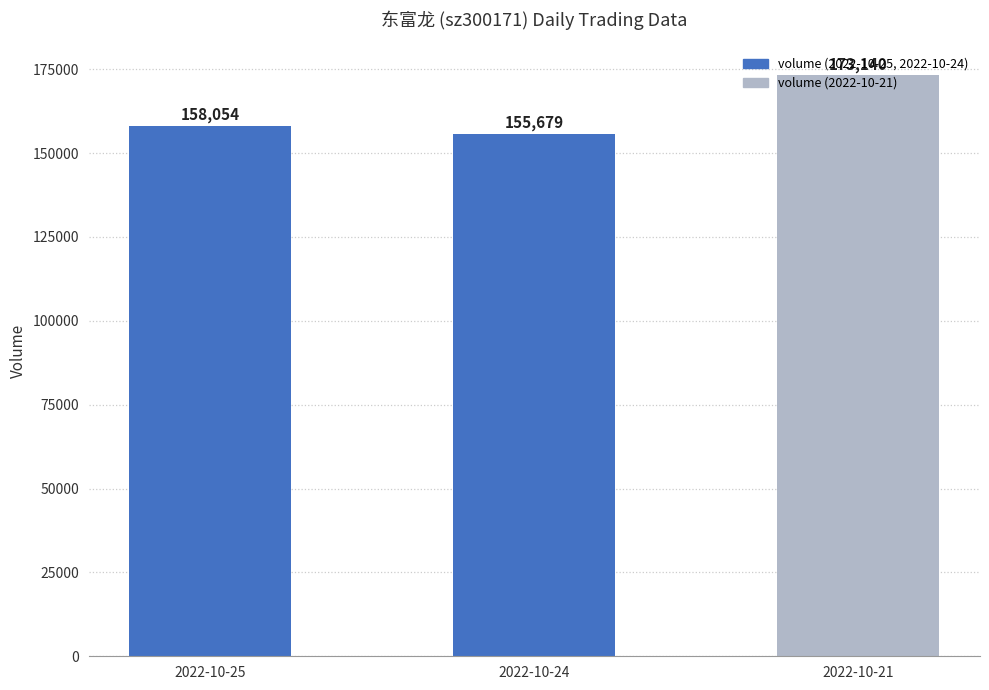

What is the value of the 3rd bar from the left?

173140